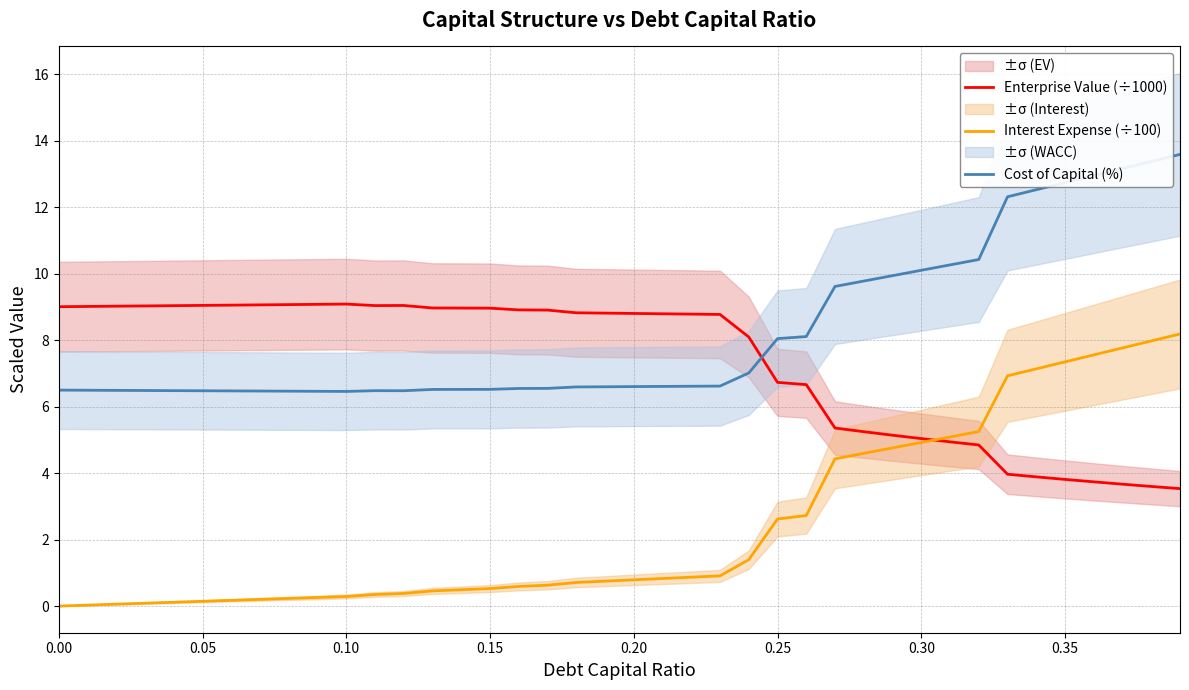

True or false: Interest Expense (÷100) and Cost of Capital (%) cross at least once.

False